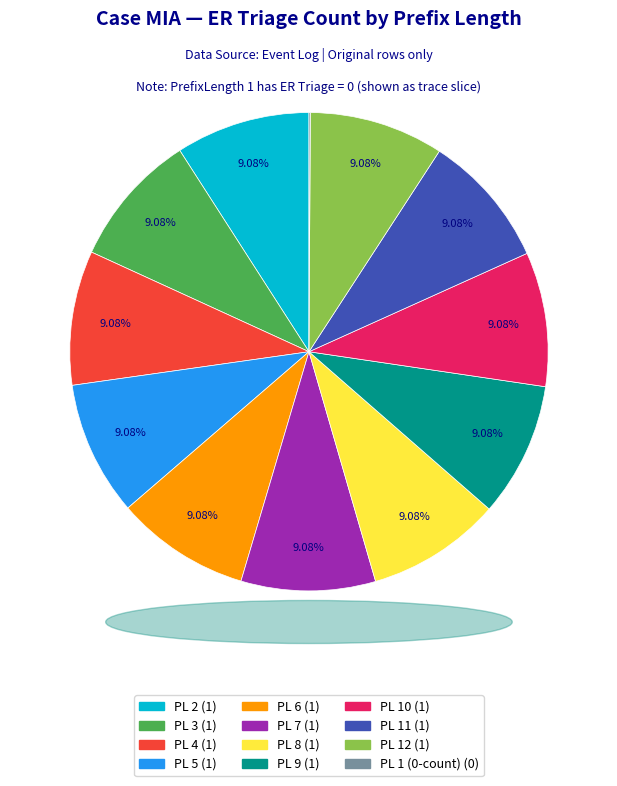

Is there a majority slice in this chart?

No